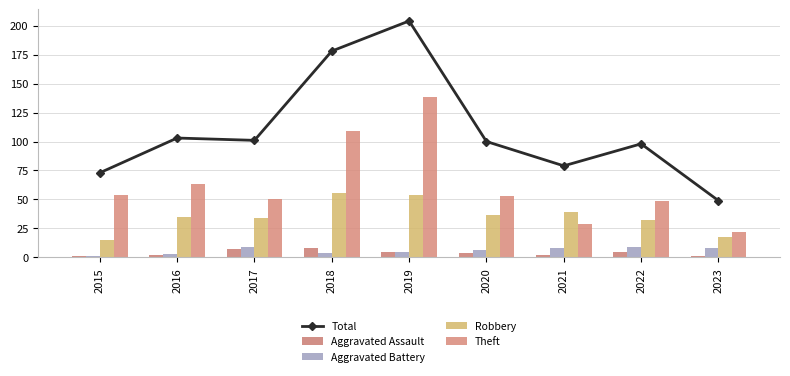

How many data points in Total are less than 100?

4